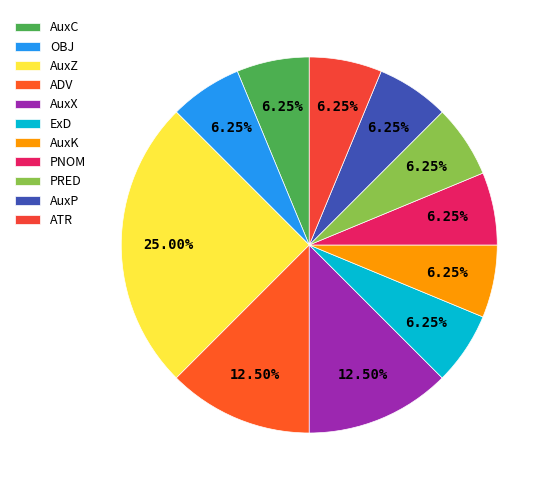

How many segments does this pie chart have?

11